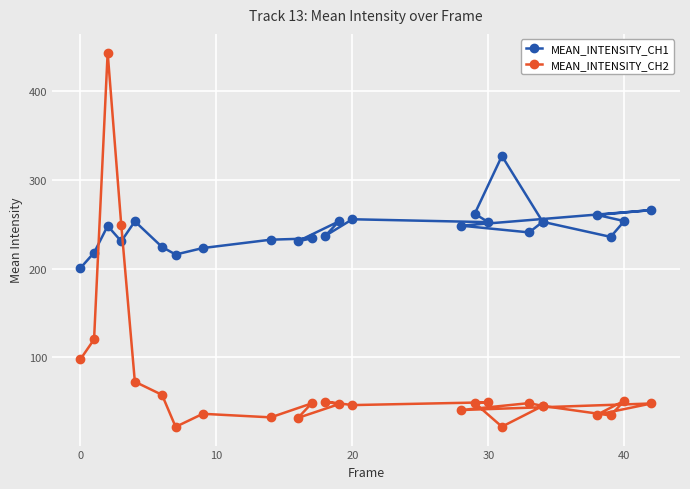

Reading left to right, transcribe all the data shown in this chart.

MEAN_INTENSITY_CH1: 200.6	217.9	248.0	230.7	253.1	224.3	215.8	223.1	232.5	233.9	230.8	253.0	236.7	255.5	252.2	261.7	326.7	252.6	235.6	253.4	260.3	265.8	248.3	240.7	252.6
MEAN_INTENSITY_CH2: 98.0	120.3	442.9	249.2	72.7	57.9	21.9	36.6	32.6	48.3	32.0	47.4	50.5	46.4	49.6	48.8	22.1	45.5	34.7	51.4	35.6	48.2	40.9	48.7	45.5